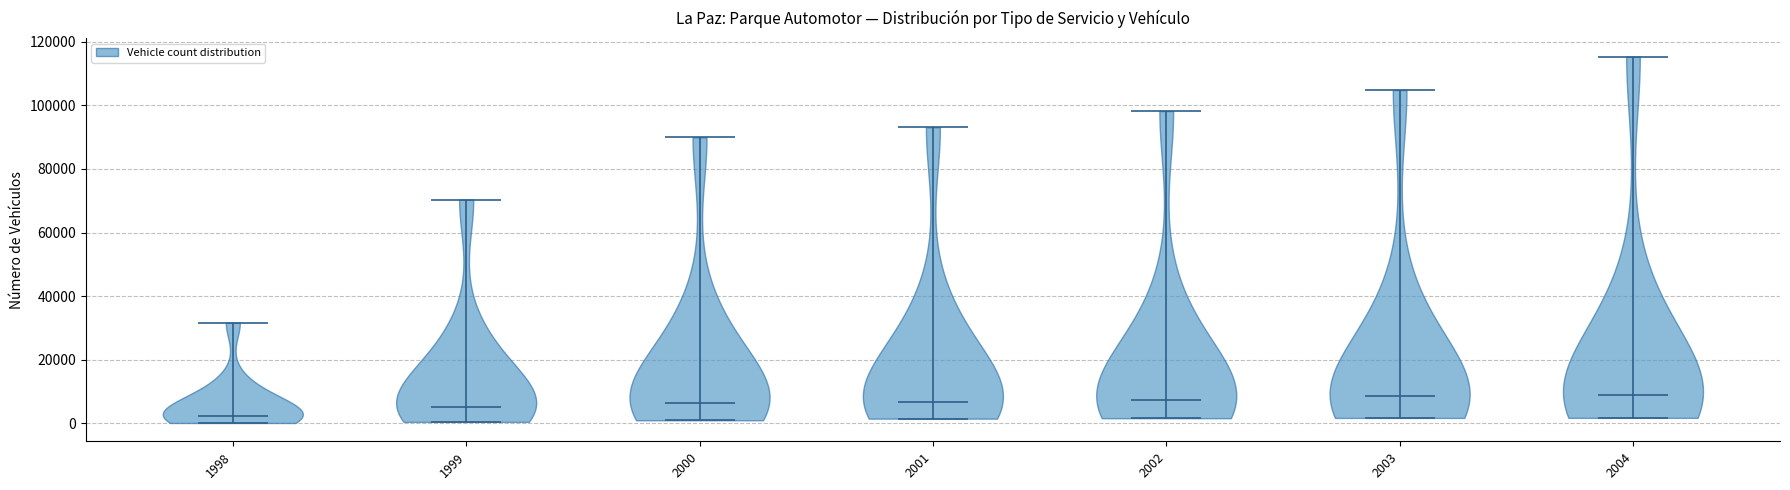

Reading left to right, read every violin against the y-axis: where its median line is, and the lowest and highest points it reaches. The values are not printed on the chart, so give them approximately, as read against the axis.

1998: median line 2000, lowest point 0, highest point 32000
1999: median line 6000, lowest point 0, highest point 70000
2000: median line 6000, lowest point 0, highest point 90000
2001: median line 6000, lowest point 2000, highest point 94000
2002: median line 8000, lowest point 2000, highest point 98000
2003: median line 8000, lowest point 2000, highest point 104000
2004: median line 8000, lowest point 2000, highest point 116000